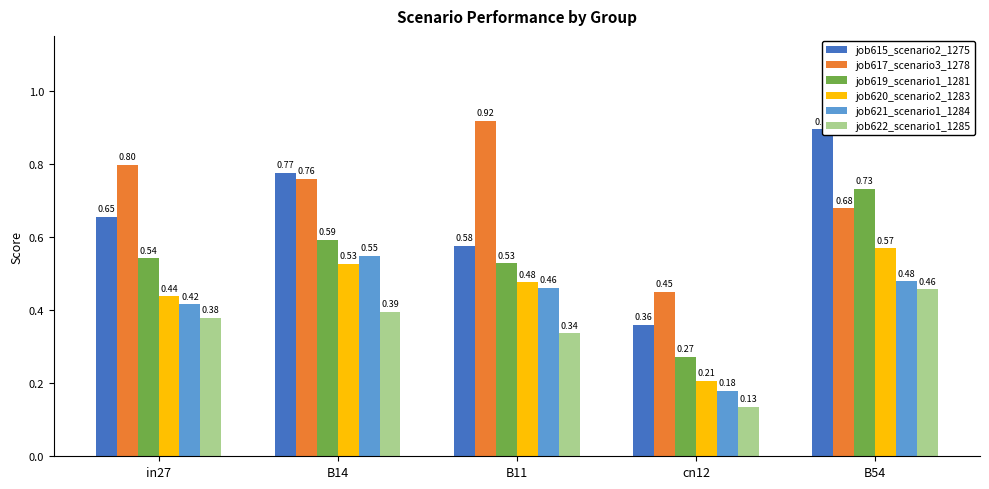

What is the sum of all job621_scenario1_1284 values?

2.1